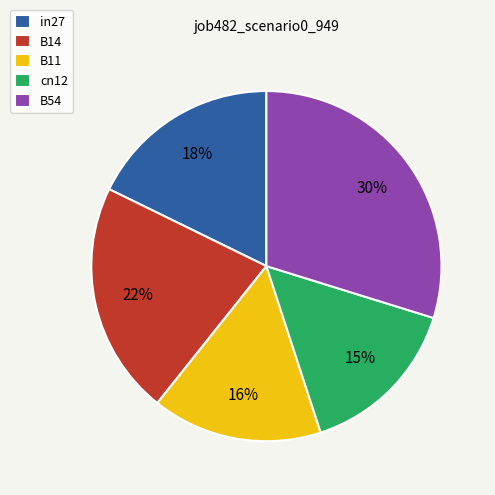

Which has a higher value, B14 or in27?

B14